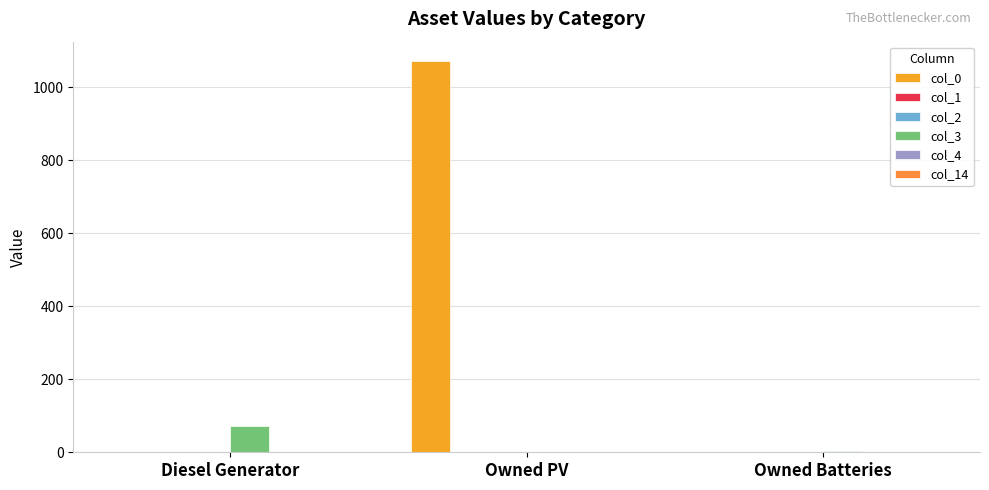

How many values in the col_0 series exceed 0?

1